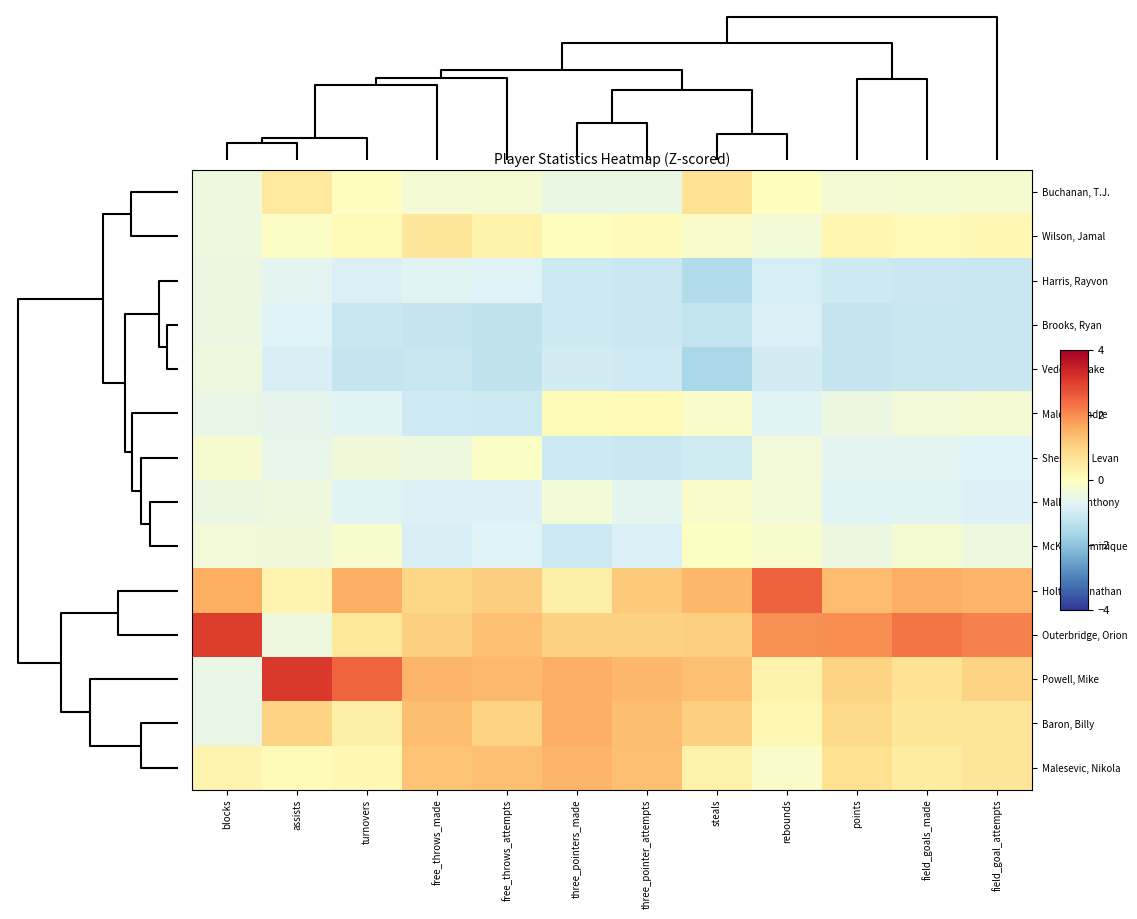

Reading left to right, transcribe all the data shown in this chart.

Buchanan, T.J.: blocks=-0.4	assists=0.5	turnovers=-0.0	free_throws_made=-0.3	free_throws_attempts=-0.3	three_pointers_made=-0.5	three_pointer_attempts=-0.5	steals=0.7	rebounds=-0.0	points=-0.3	field_goals_made=-0.3	field_goal_attempts=-0.2
Wilson, Jamal: blocks=-0.4	assists=-0.1	turnovers=0.1	free_throws_made=0.6	free_throws_attempts=0.3	three_pointers_made=0.0	three_pointer_attempts=0.1	steals=-0.2	rebounds=-0.3	points=0.2	field_goals_made=0.1	field_goal_attempts=0.2
Harris, Rayvon: blocks=-0.5	assists=-0.7	turnovers=-0.9	free_throws_made=-0.7	free_throws_attempts=-0.8	three_pointers_made=-1.1	three_pointer_attempts=-1.1	steals=-1.5	rebounds=-1.0	points=-1.1	field_goals_made=-1.1	field_goal_attempts=-1.1
Brooks, Ryan: blocks=-0.5	assists=-0.8	turnovers=-1.2	free_throws_made=-1.2	free_throws_attempts=-1.3	three_pointers_made=-1.1	three_pointer_attempts=-1.1	steals=-1.2	rebounds=-0.9	points=-1.2	field_goals_made=-1.2	field_goal_attempts=-1.1
Vedder, Blake: blocks=-0.4	assists=-0.9	turnovers=-1.2	free_throws_made=-1.2	free_throws_attempts=-1.3	three_pointers_made=-1.0	three_pointer_attempts=-1.0	steals=-1.6	rebounds=-1.0	points=-1.2	field_goals_made=-1.2	field_goal_attempts=-1.2
Malone, Andre: blocks=-0.5	assists=-0.6	turnovers=-0.7	free_throws_made=-1.0	free_throws_attempts=-1.1	three_pointers_made=0.1	three_pointer_attempts=0.1	steals=-0.2	rebounds=-0.8	points=-0.5	field_goals_made=-0.4	field_goal_attempts=-0.3
Shengelia, Levan: blocks=-0.2	assists=-0.6	turnovers=-0.4	free_throws_made=-0.4	free_throws_attempts=-0.1	three_pointers_made=-1.1	three_pointer_attempts=-1.1	steals=-1.0	rebounds=-0.4	points=-0.7	field_goals_made=-0.7	field_goal_attempts=-0.8
Malhoit, Anthony: blocks=-0.5	assists=-0.4	turnovers=-0.7	free_throws_made=-0.8	free_throws_attempts=-0.8	three_pointers_made=-0.3	three_pointer_attempts=-0.7	steals=-0.2	rebounds=-0.3	points=-0.8	field_goals_made=-0.7	field_goal_attempts=-0.8
McKoy, Dominique: blocks=-0.4	assists=-0.4	turnovers=-0.2	free_throws_made=-0.9	free_throws_attempts=-0.8	three_pointers_made=-1.1	three_pointer_attempts=-0.9	steals=-0.0	rebounds=-0.2	points=-0.5	field_goals_made=-0.3	field_goal_attempts=-0.4
Holton, Jonathan: blocks=1.6	assists=0.3	turnovers=1.5	free_throws_made=0.9	free_throws_attempts=1.1	three_pointers_made=0.4	three_pointer_attempts=1.1	steals=1.4	rebounds=2.5	points=1.4	field_goals_made=1.5	field_goal_attempts=1.5
Outerbridge, Orion: blocks=3.0	assists=-0.5	turnovers=0.6	free_throws_made=1.1	free_throws_attempts=1.3	three_pointers_made=1.0	three_pointer_attempts=1.0	steals=1.1	rebounds=2.0	points=2.0	field_goals_made=2.3	field_goal_attempts=2.1
Powell, Mike: blocks=-0.5	assists=3.1	turnovers=2.5	free_throws_made=1.5	free_throws_attempts=1.4	three_pointers_made=1.6	three_pointer_attempts=1.4	steals=1.3	rebounds=0.3	points=1.0	field_goals_made=0.7	field_goal_attempts=1.0
Baron, Billy: blocks=-0.5	assists=1.0	turnovers=0.4	free_throws_made=1.3	free_throws_attempts=1.0	three_pointers_made=1.6	three_pointer_attempts=1.3	steals=1.1	rebounds=0.2	points=0.9	field_goals_made=0.6	field_goal_attempts=0.6
Malesevic, Nikola: blocks=0.3	assists=0.1	turnovers=0.2	free_throws_made=1.2	free_throws_attempts=1.3	three_pointers_made=1.5	three_pointer_attempts=1.3	steals=0.3	rebounds=-0.2	points=0.8	field_goals_made=0.5	field_goal_attempts=0.6